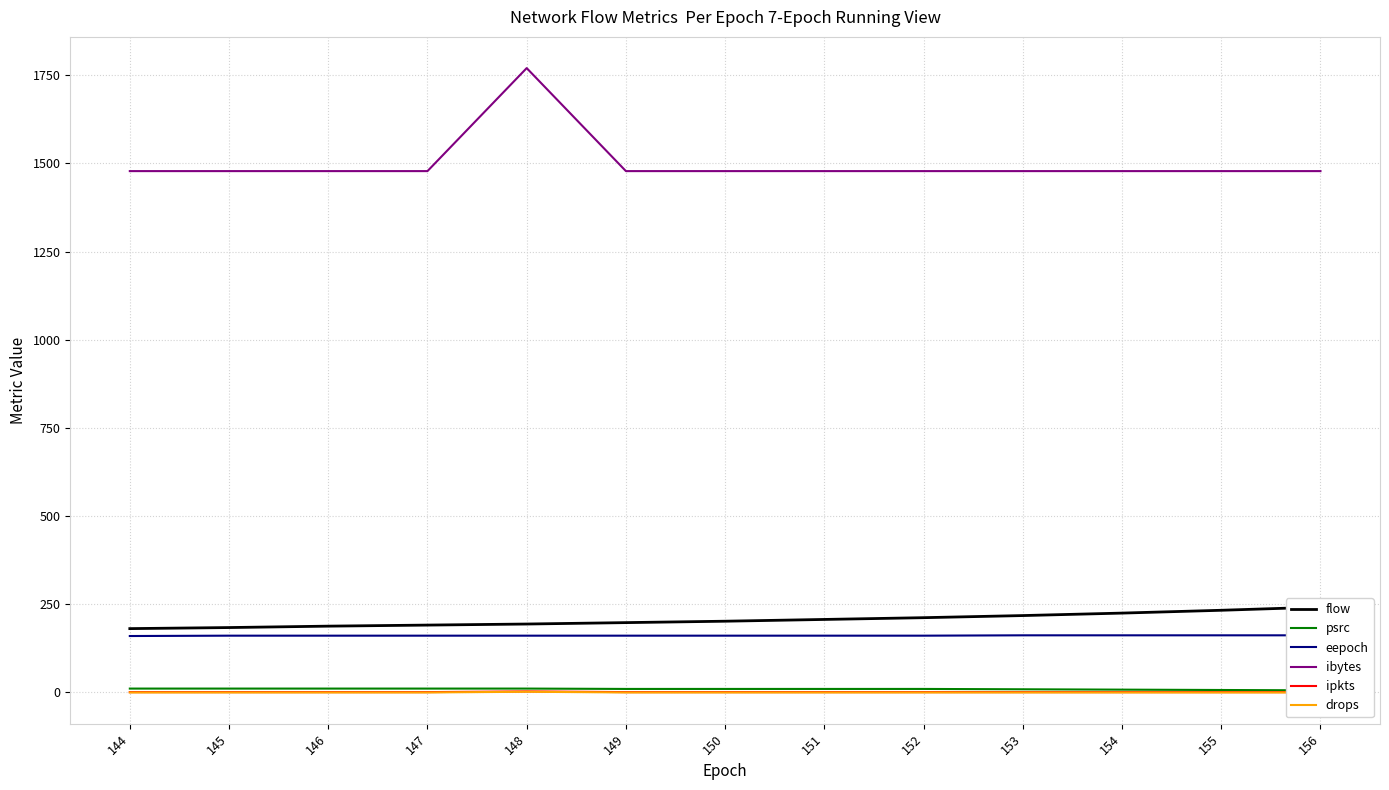

Reading right to left, extract all data points from this chart.

flow: 156=242	155=233	154=225	153=218	152=212	151=207	150=202	149=198	148=194	147=191	146=188	145=184	144=181
psrc: 156=6	155=7	154=8	153=9	152=10	151=10	150=10	149=10	148=11	147=11	146=11	145=11	144=11
eepoch: 156=162	155=162	154=162	153=162	152=161	151=161	150=161	149=161	148=161	147=161	146=161	145=161	144=160
ibytes: 156=1478	155=1478	154=1478	153=1478	152=1478	151=1478	150=1478	149=1478	148=1770	147=1478	146=1478	145=1478	144=1478
ipkts: 156=1	155=1	154=1	153=1	152=1	151=1	150=1	149=1	148=3	147=1	146=1	145=1	144=1
drops: 156=0	155=0	154=0	153=0	152=0	151=0	150=0	149=0	148=2	147=0	146=0	145=0	144=0